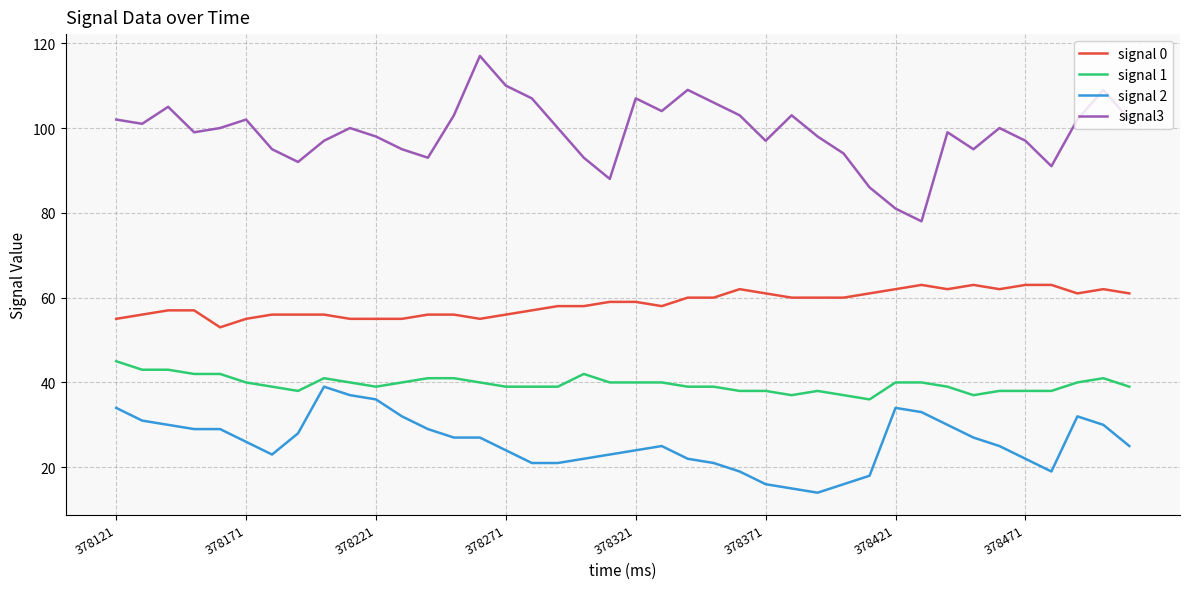

What is the maximum value shown in the chart?

117